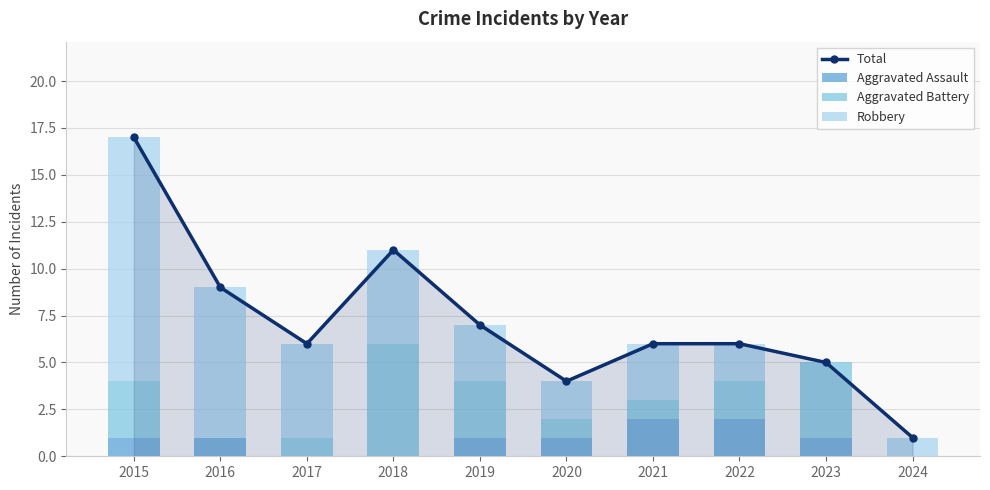

Which category has the lowest value in the Robbery series?

2023